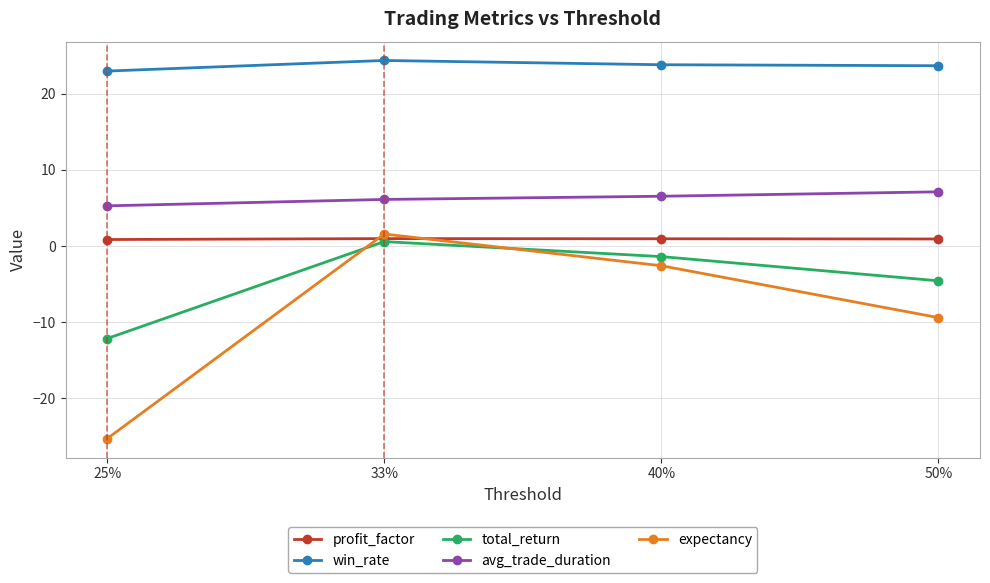

How many interior local peaks does the profit_factor series have?

1